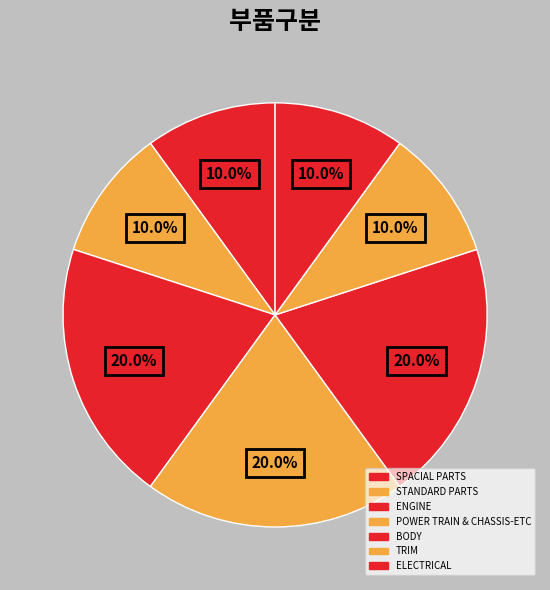

Rank the categories by value from highest to lowest.

ENGINE, POWER TRAIN & CHASSIS-ETC, BODY, SPACIAL PARTS, STANDARD PARTS, TRIM, ELECTRICAL